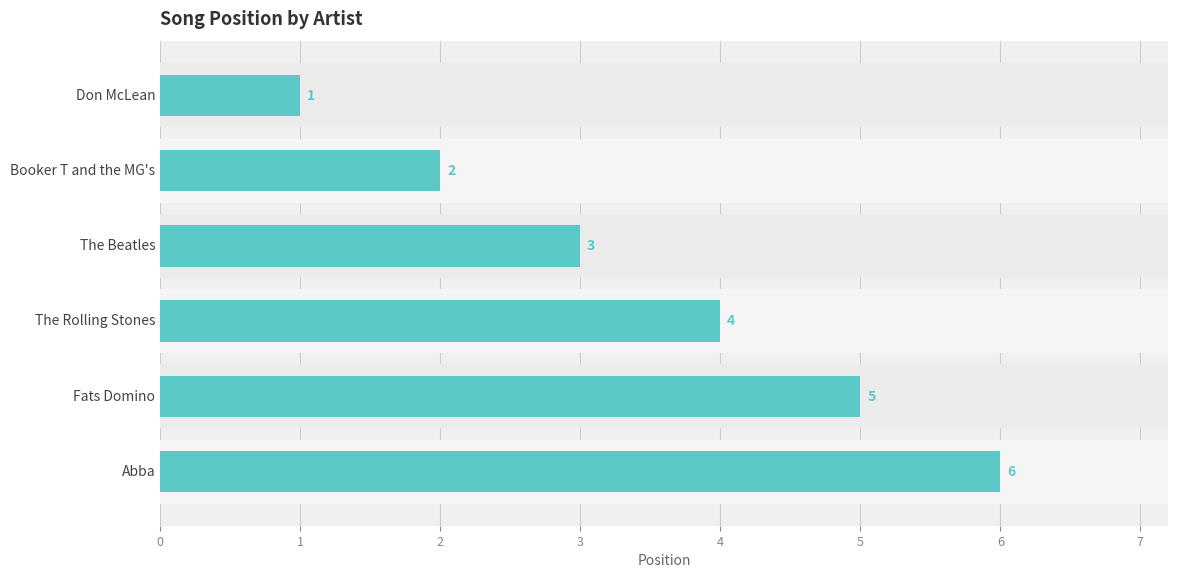

What is the sum of the values at 1 and 3?

6